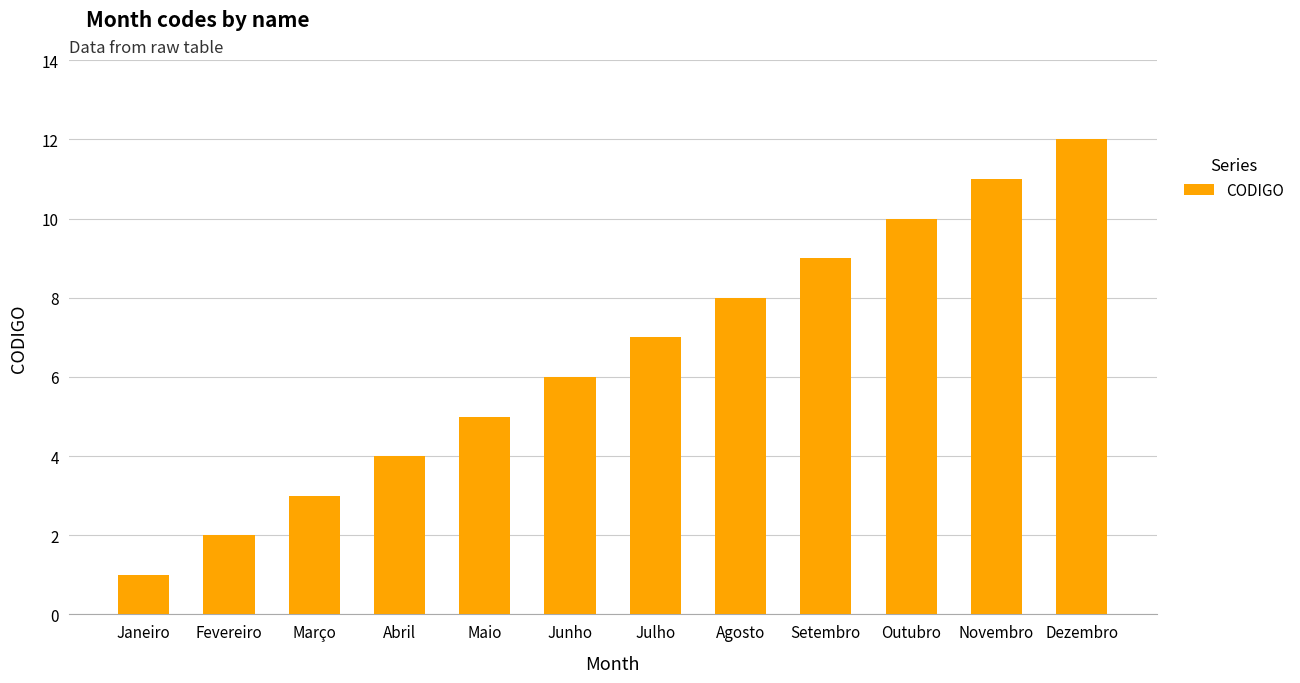

What is the greatest value displayed?

12